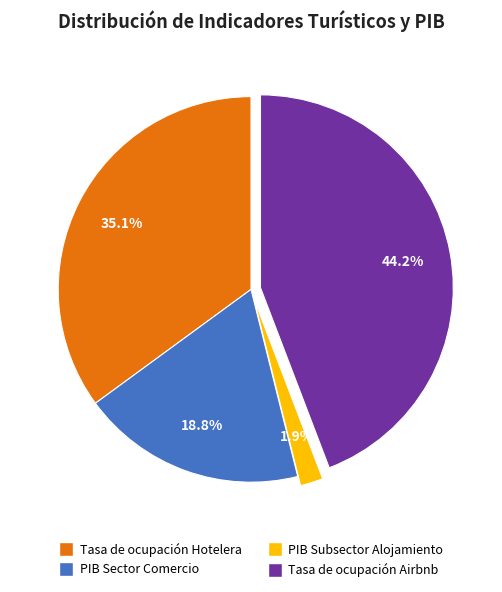

Count the number of slices in the pie.

4